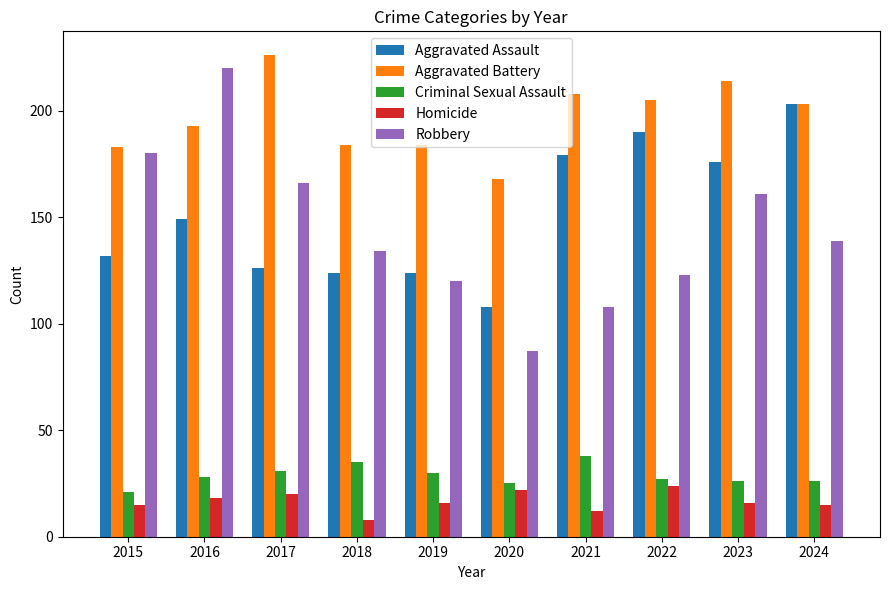

Reading left to right, list all the values displayed in this chart.

Aggravated Assault: 132	149	126	124	124	108	179	190	176	203
Aggravated Battery: 183	193	226	184	184	168	208	205	214	203
Criminal Sexual Assault: 21	28	31	35	30	25	38	27	26	26
Homicide: 15	18	20	8	16	22	12	24	16	15
Robbery: 180	220	166	134	120	87	108	123	161	139